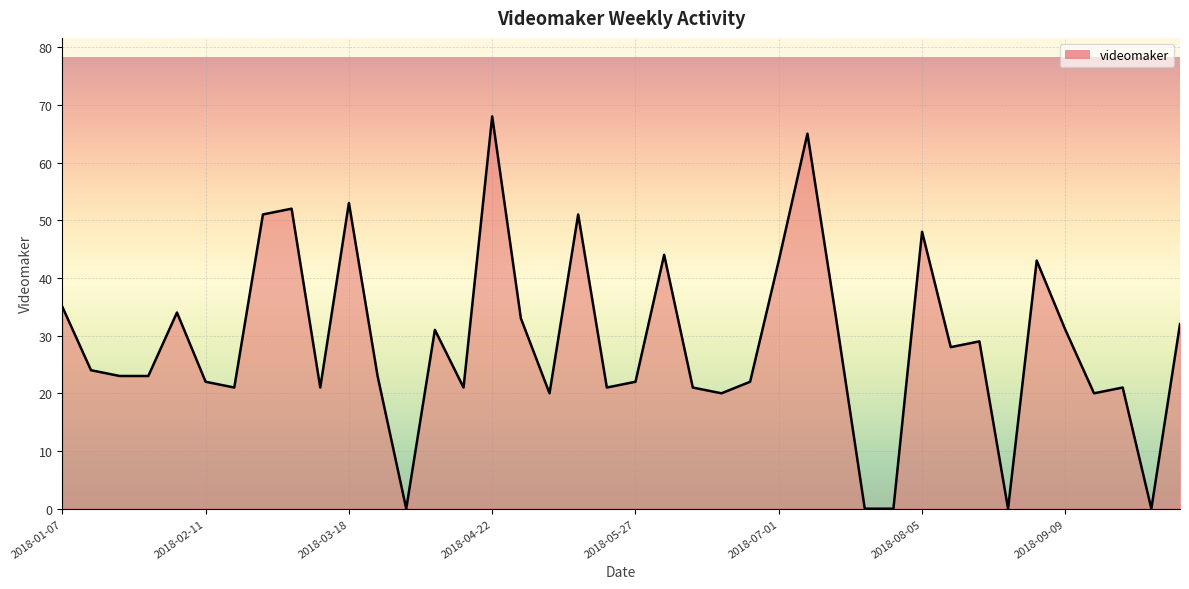

What is the greatest value displayed?

68